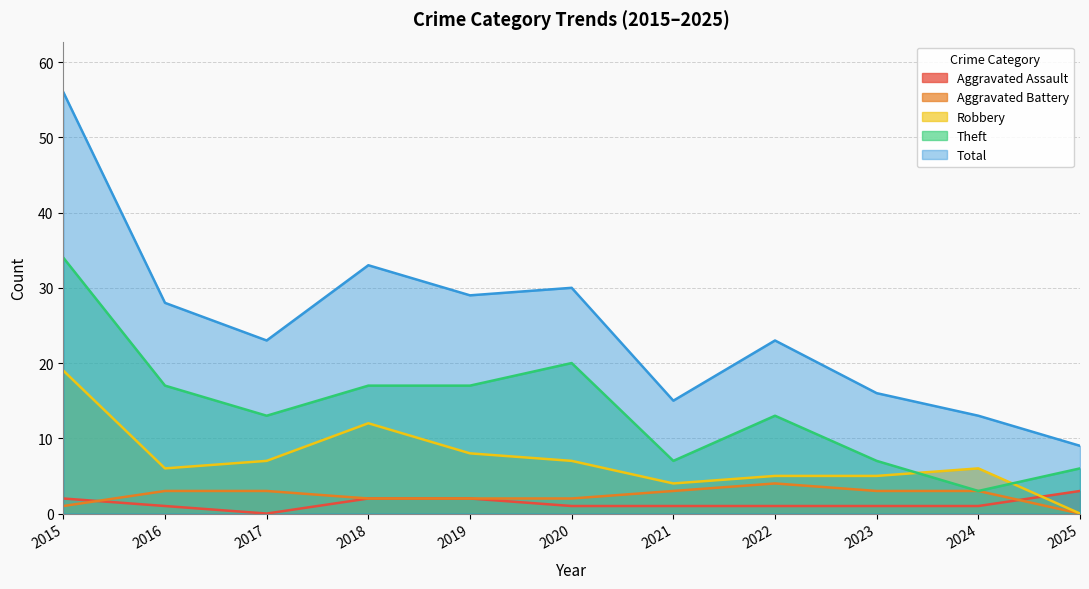

What is the sum of the Total values at 2015 and 2018?

89